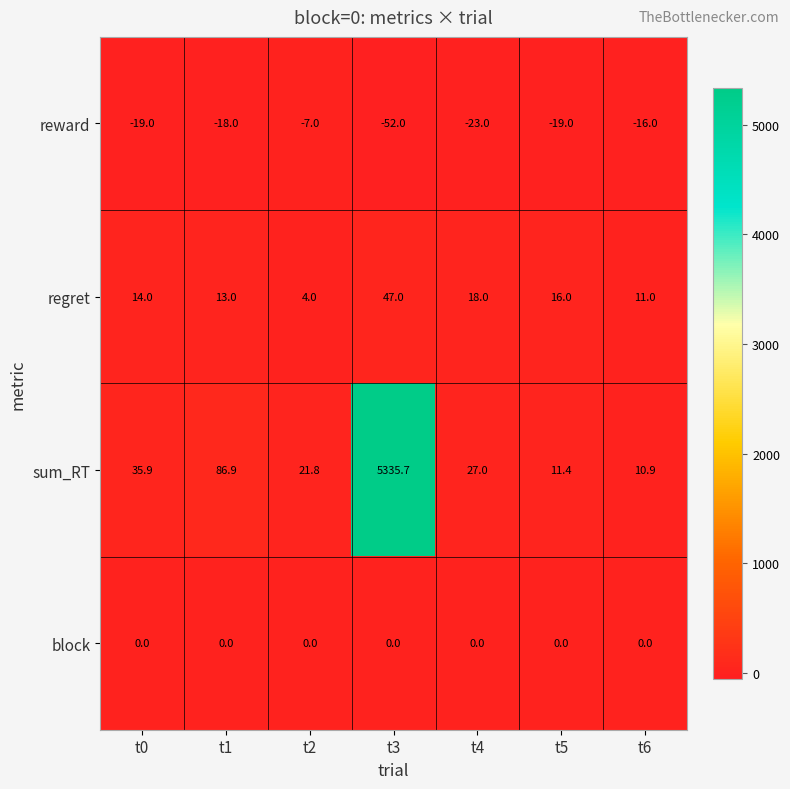

Count the number of categories in the chart.

7